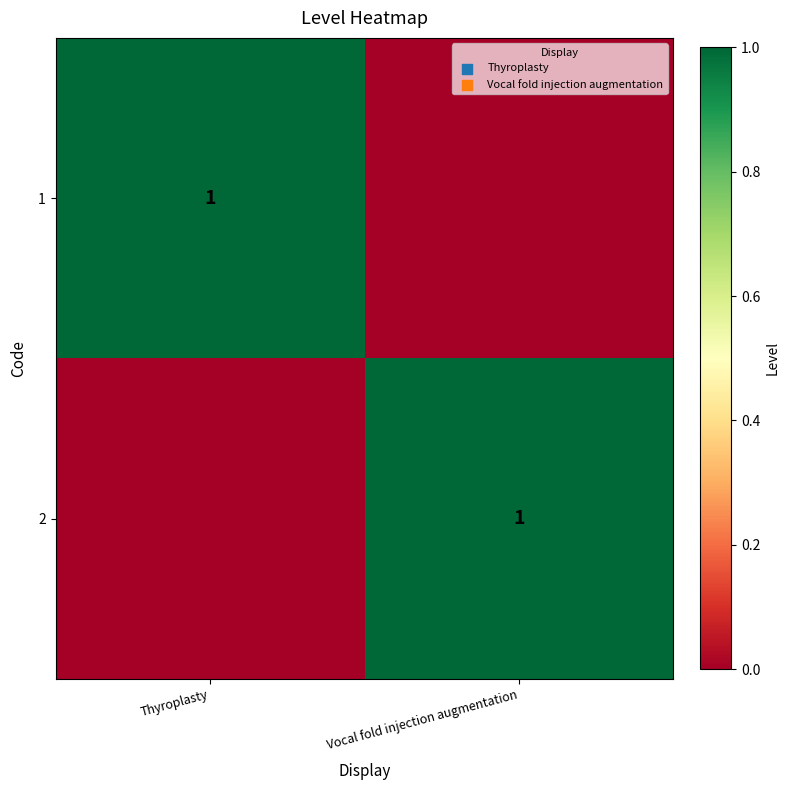

True or false: 2 has a value of 2 at Vocal fold injection augmentation.

False